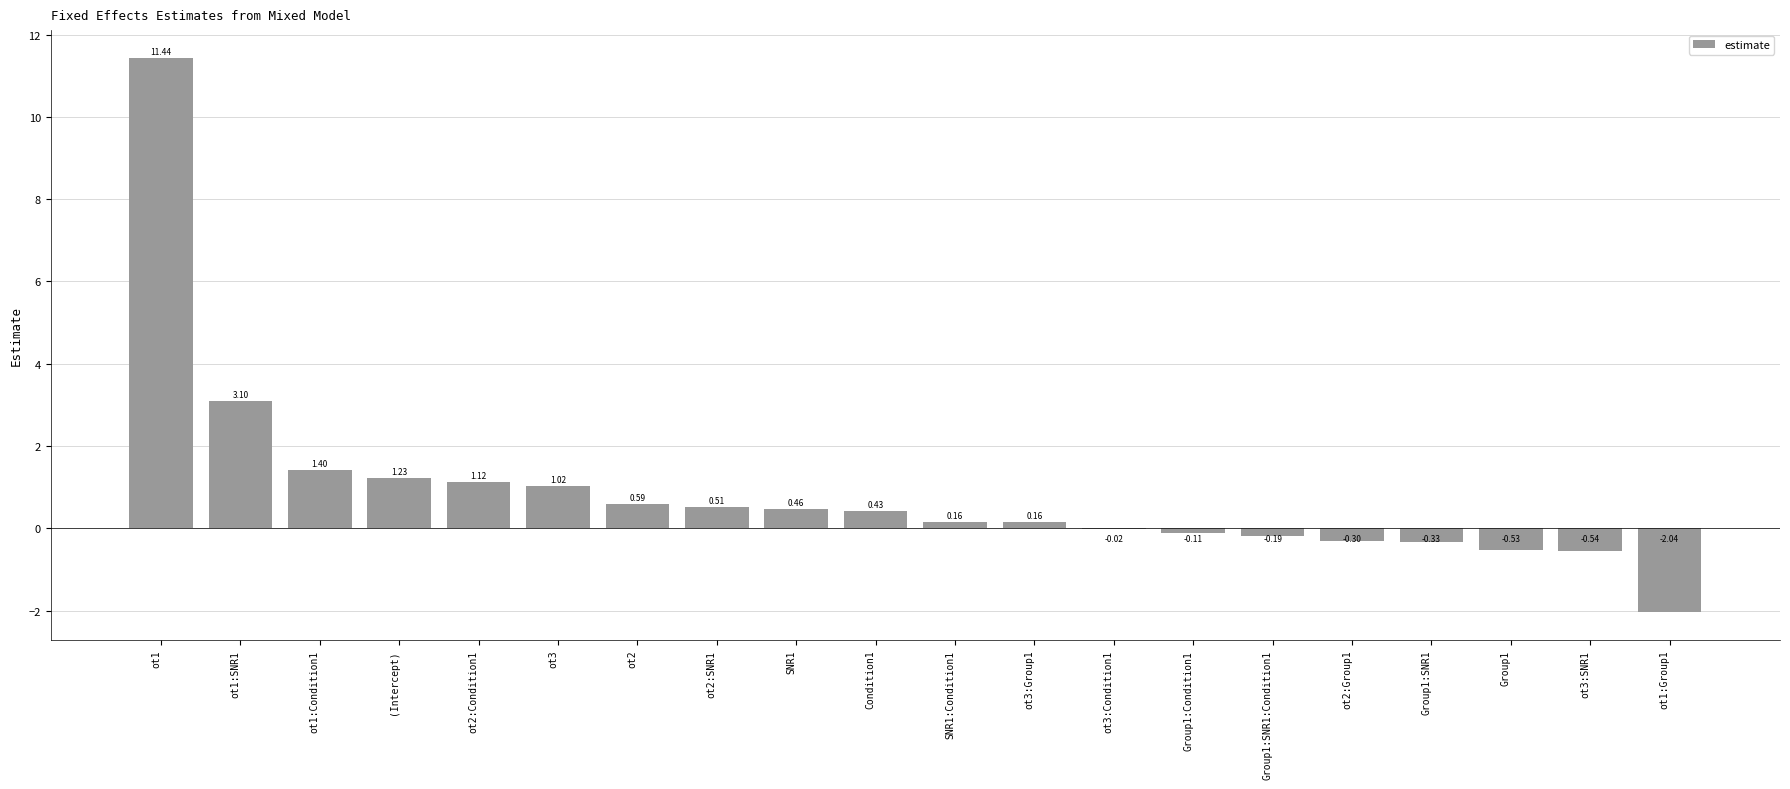

The chart shows a value of 1.1 at ot2. True or false?

False